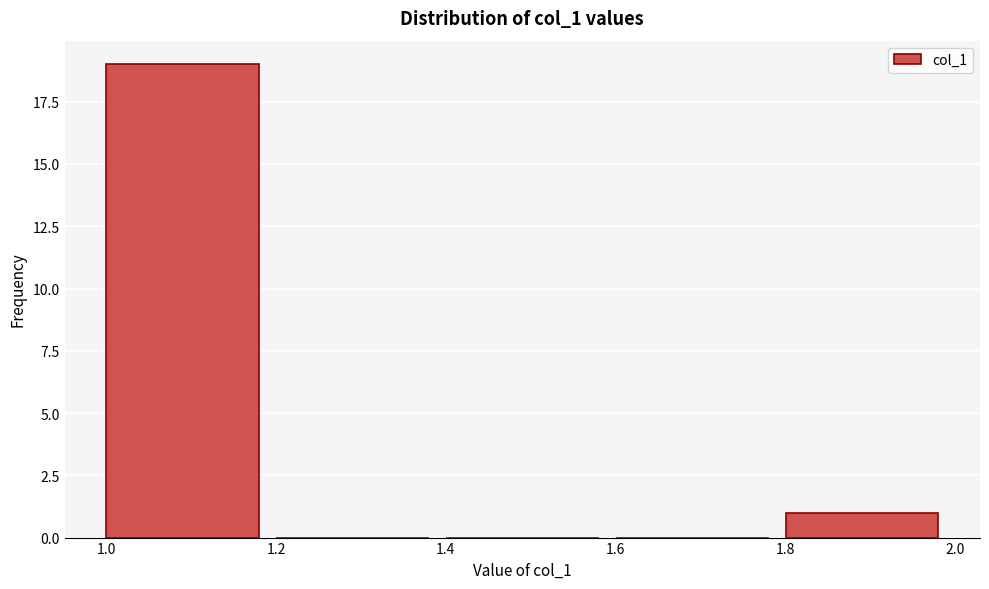

Reading left to right, transcribe this chart: for each bar, give the range it covers on the x-axis and its height. The values are not printed on the chart, so give them approximately, as read against the axis.

1.0 to 1.2: 19
1.2 to 1.4: 0
1.4 to 1.6: 0
1.6 to 1.8: 0
1.8 to 2.0: 1